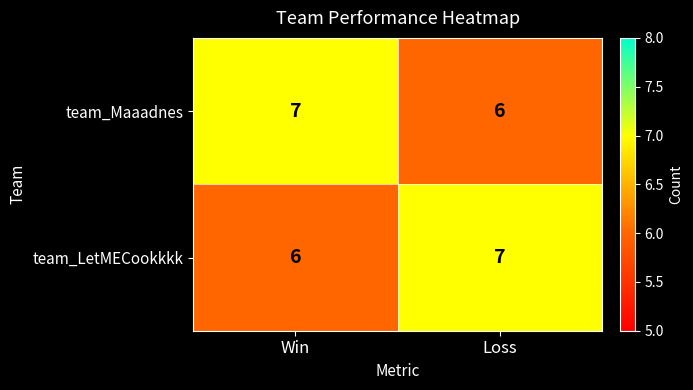

Is the value of team_LetMECookkkk at Loss greater than the value of team_Maaadnes at Loss?

Yes